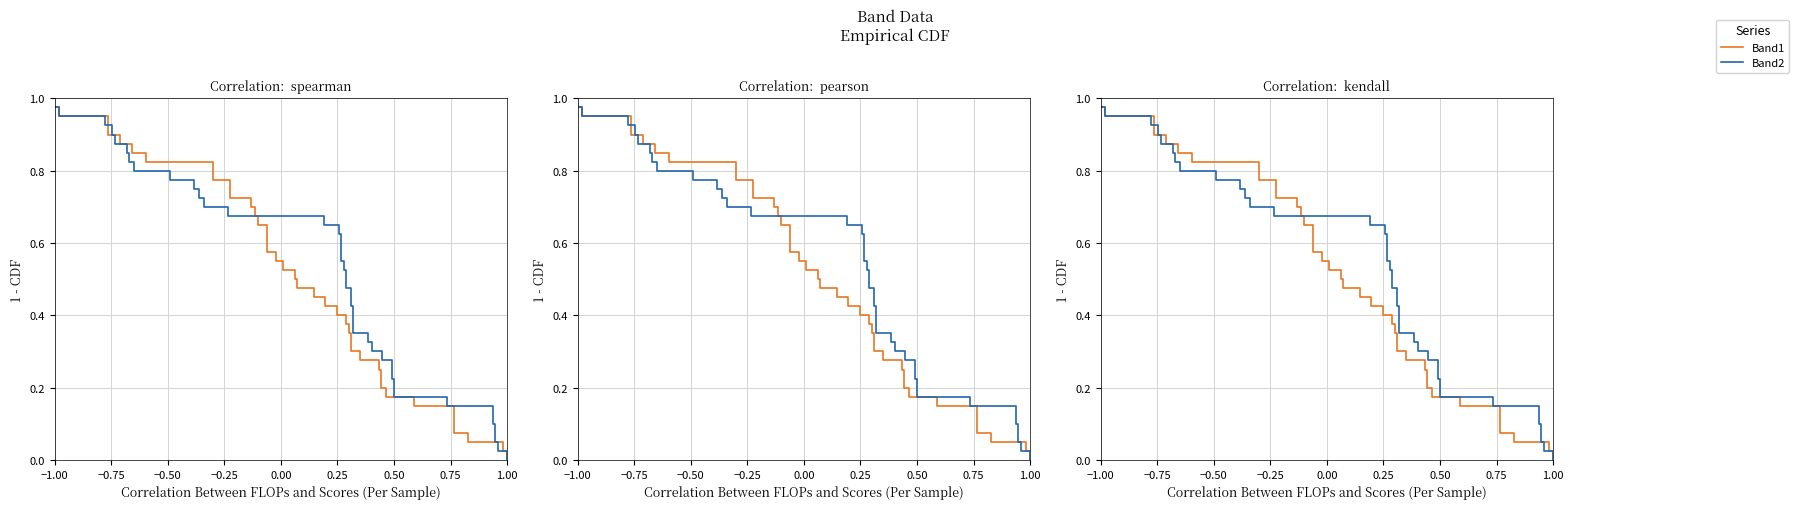

What are all the series names shown in the legend?

Band1, Band2